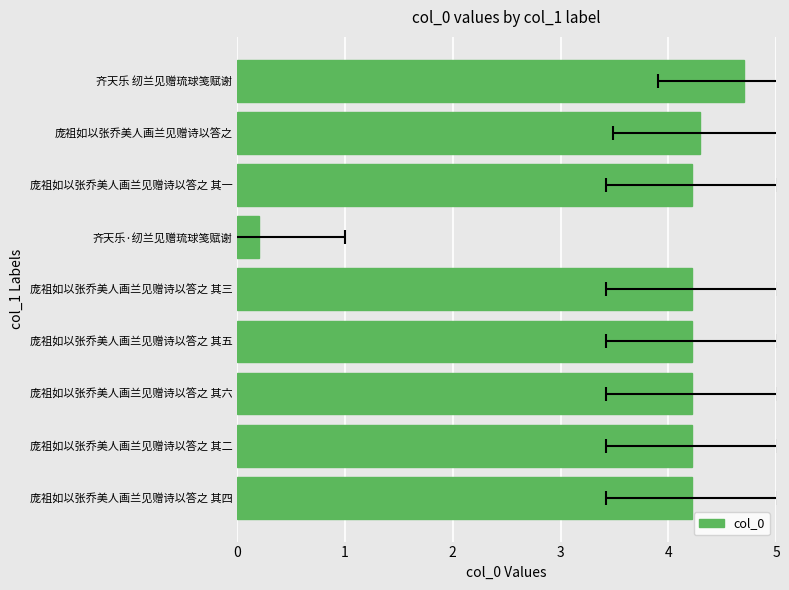

What is the smallest value displayed?

0.2